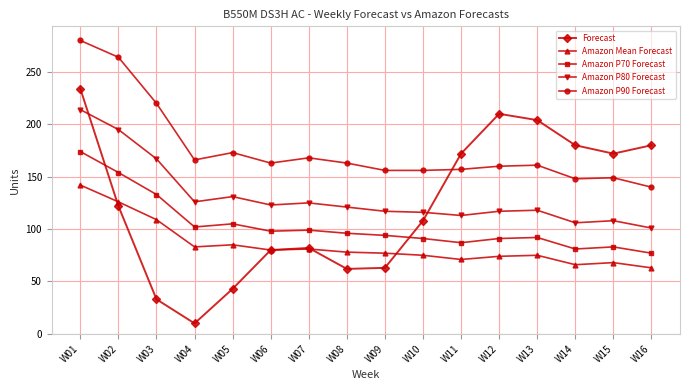

Is this an area chart (filled region under the line)?

No